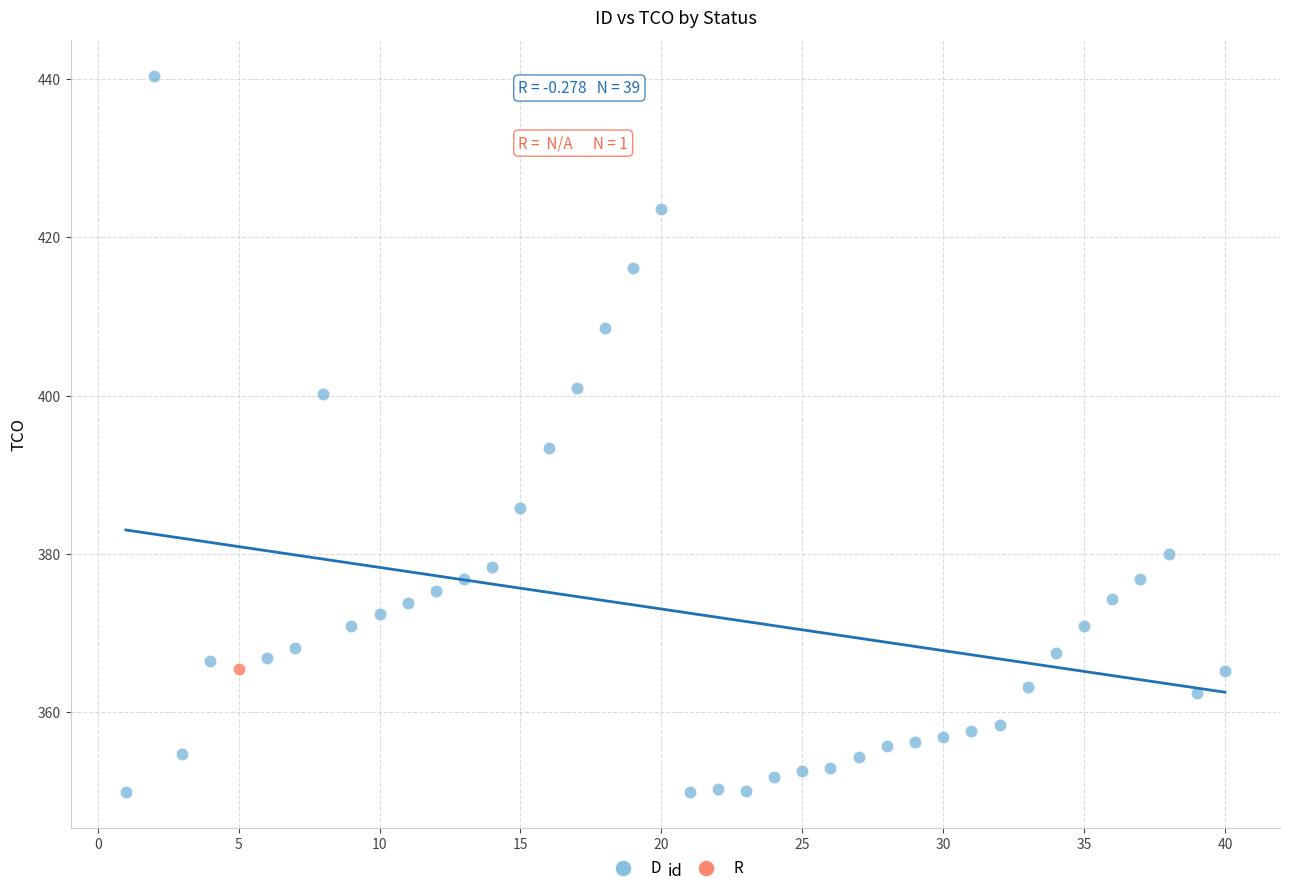

What are all the series names shown in the legend?

D, R